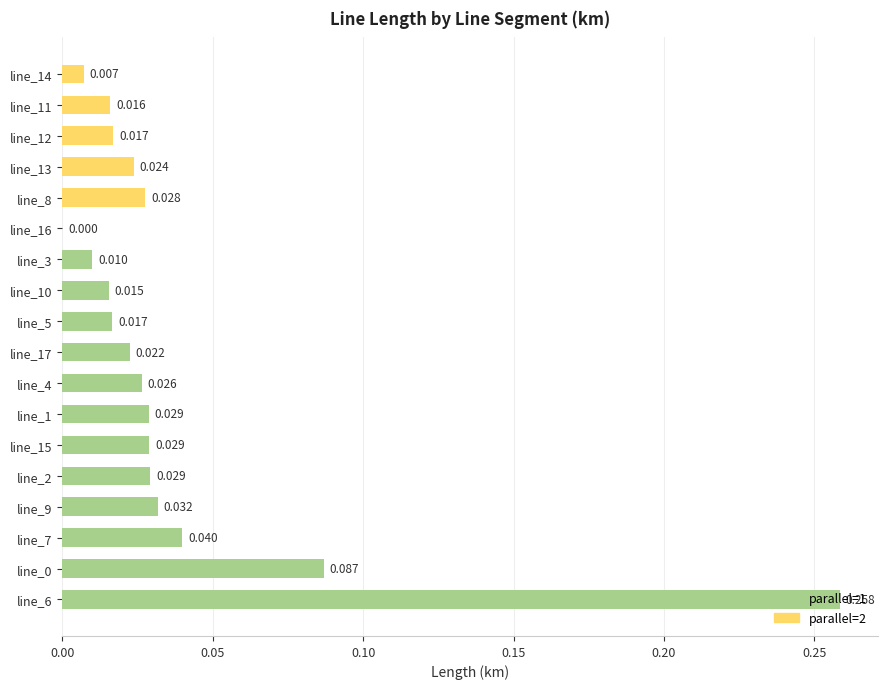

How many bars are there in total?

18